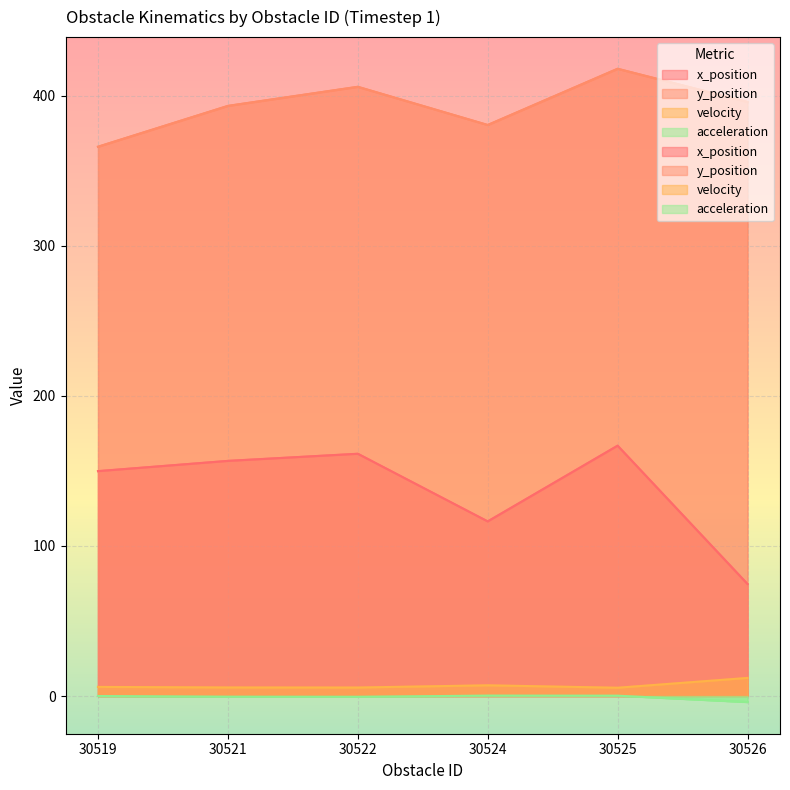

Reading left to right, what are all the values shown in this chart?

x_position: 149.9	156.7	161.5	116.4	166.9	74.7
y_position: 366.1	393.3	406.1	380.6	418.1	396.0
velocity: 6.1	5.7	5.7	7.1	5.5	12.1
acceleration: 0.0	-0.5	-0.5	0.3	0.2	-4.0